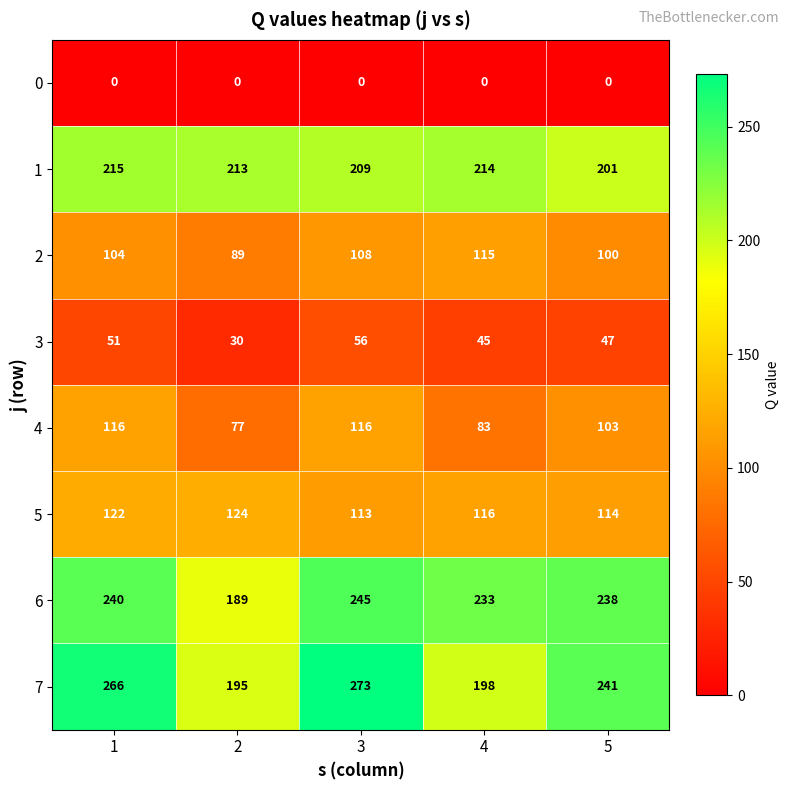

Rank the categories by 2 value from lowest to highest.

2, 5, 1, 3, 4